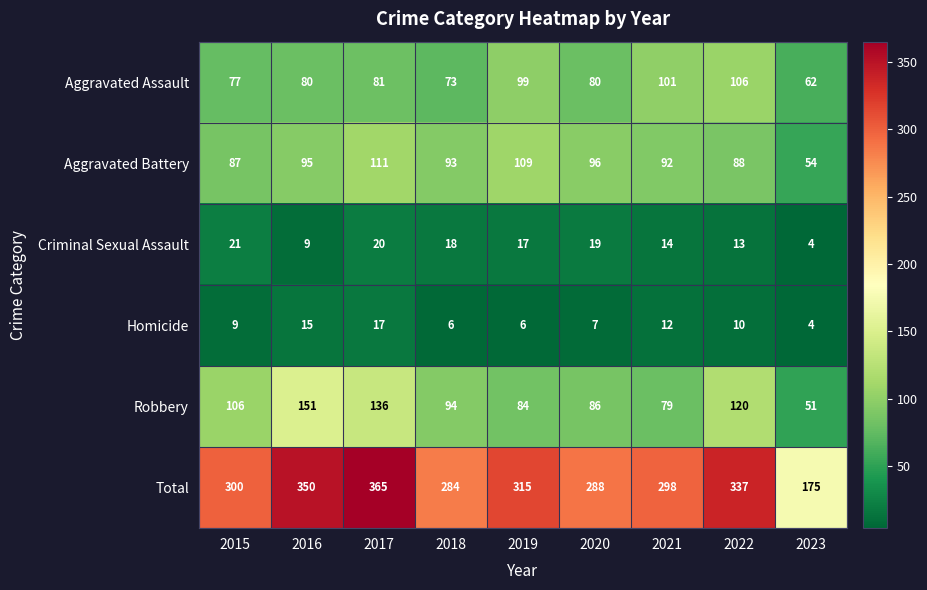

How many series are shown in this chart?

6